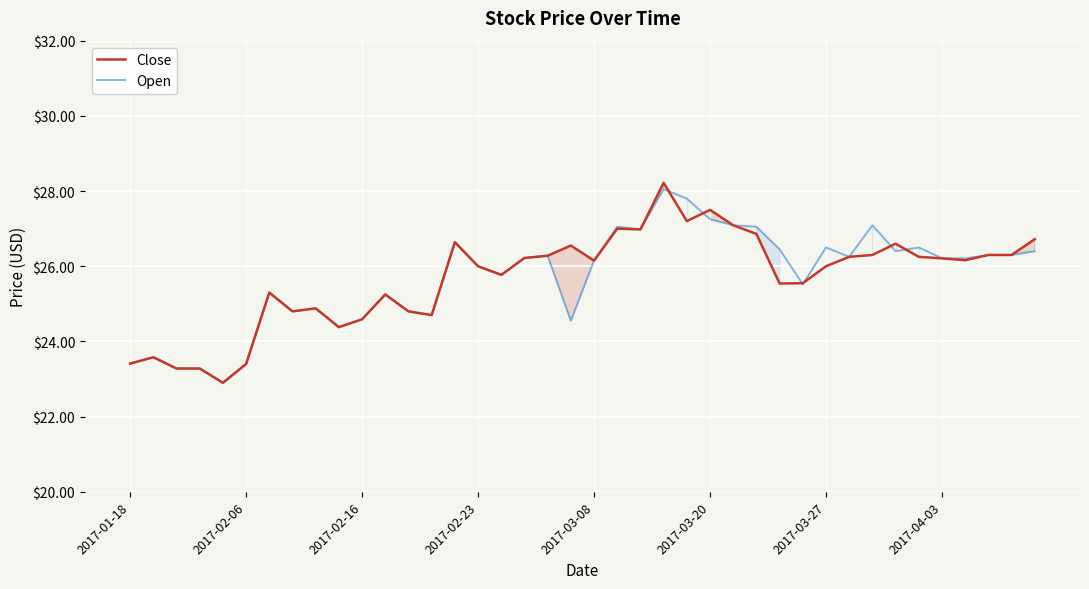

What is the minimum value for Close?

22.9